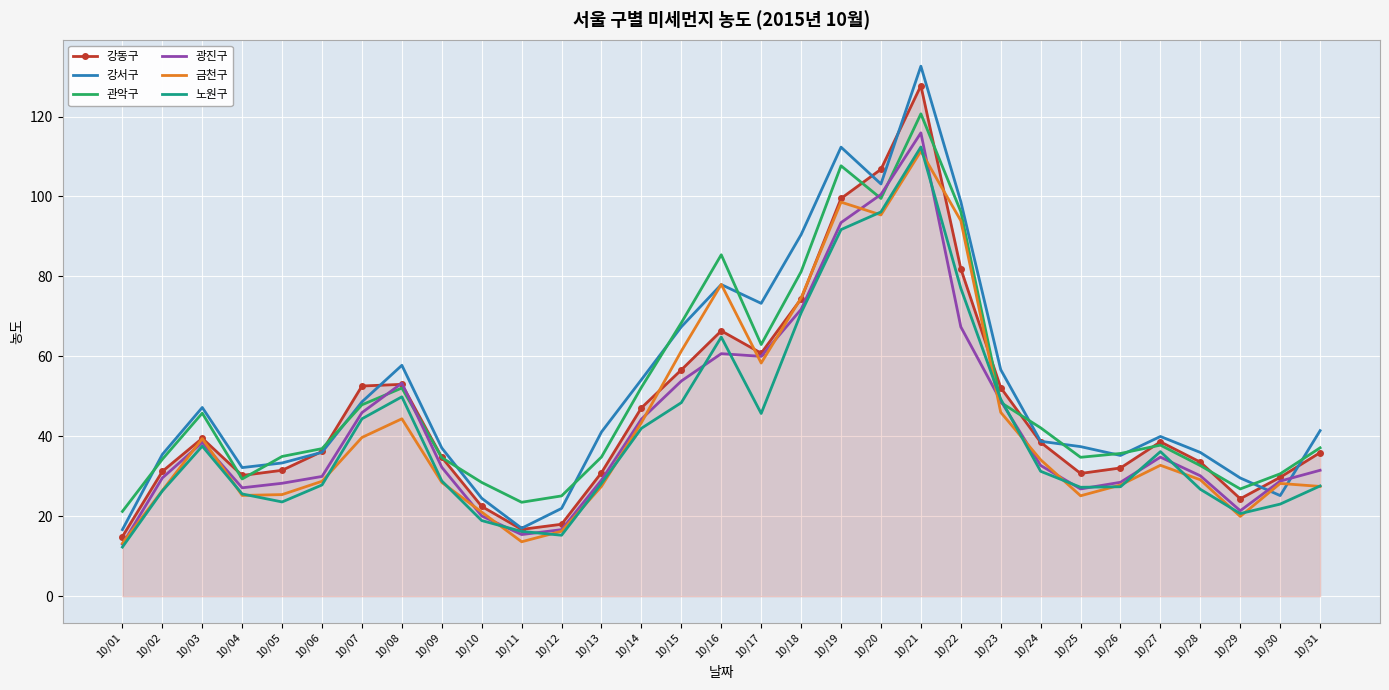

Which category has the highest value in the 금천구 series?

10/21